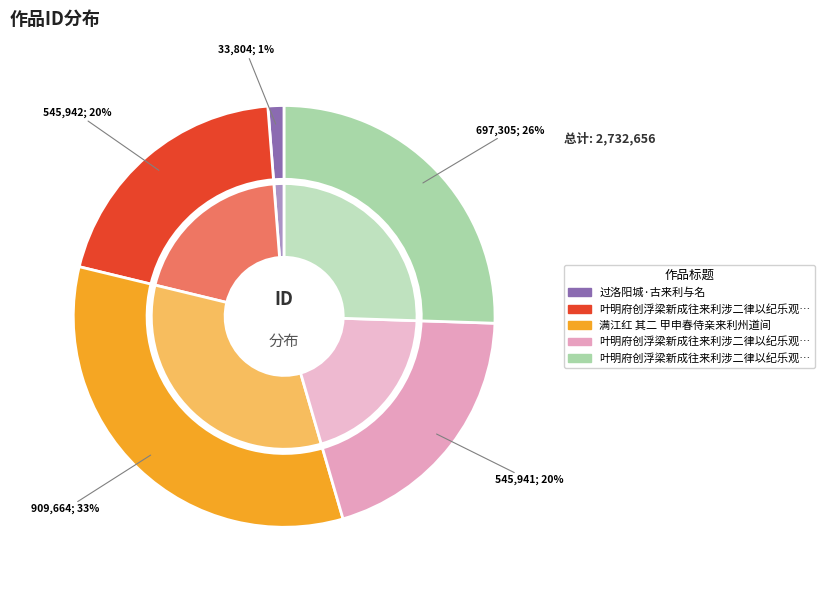

What percentage is the 叶明府创浮梁新成往来利涉二律以纪乐观并寄师相赵公 slice, to the nearest percent?

26%